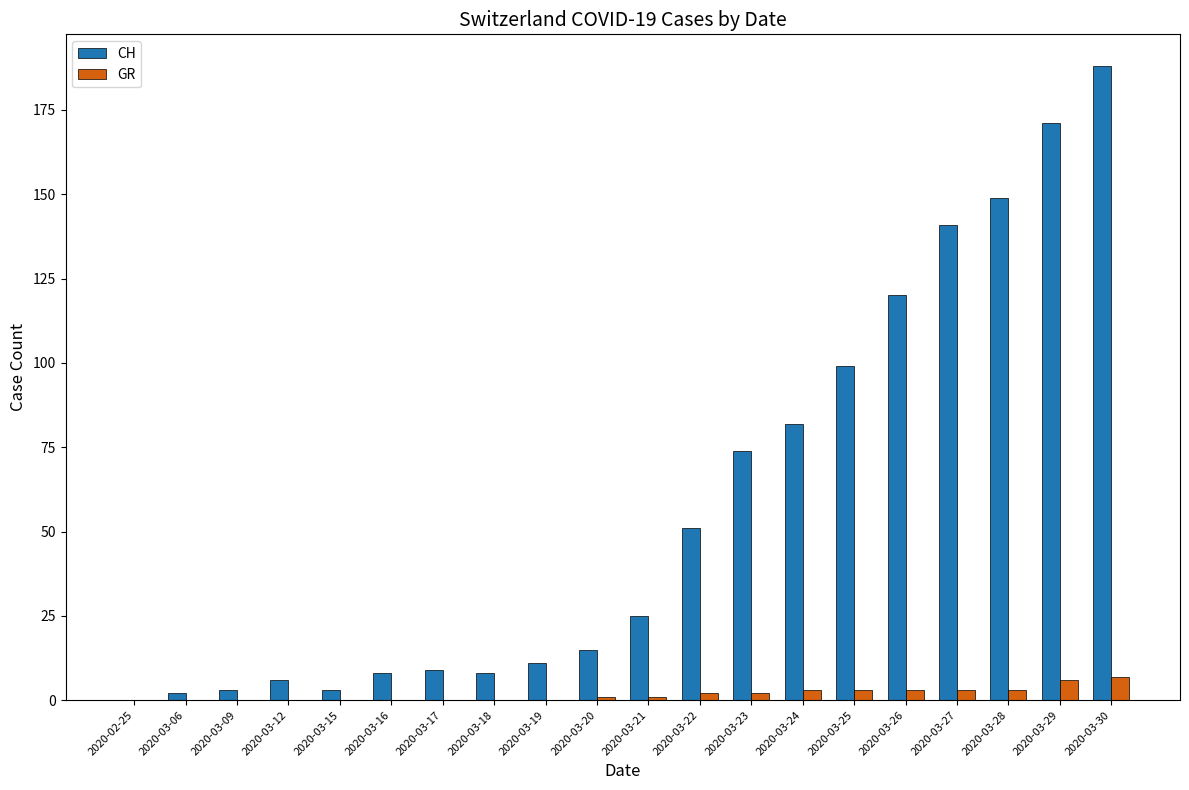

Reading left to right, transcribe all the data shown in this chart.

CH: 0	2	3	6	3	8	9	8	11	15	25	51	74	82	99	120	141	149	171	188
GR: 0	0	0	0	0	0	0	0	0	1	1	2	2	3	3	3	3	3	6	7